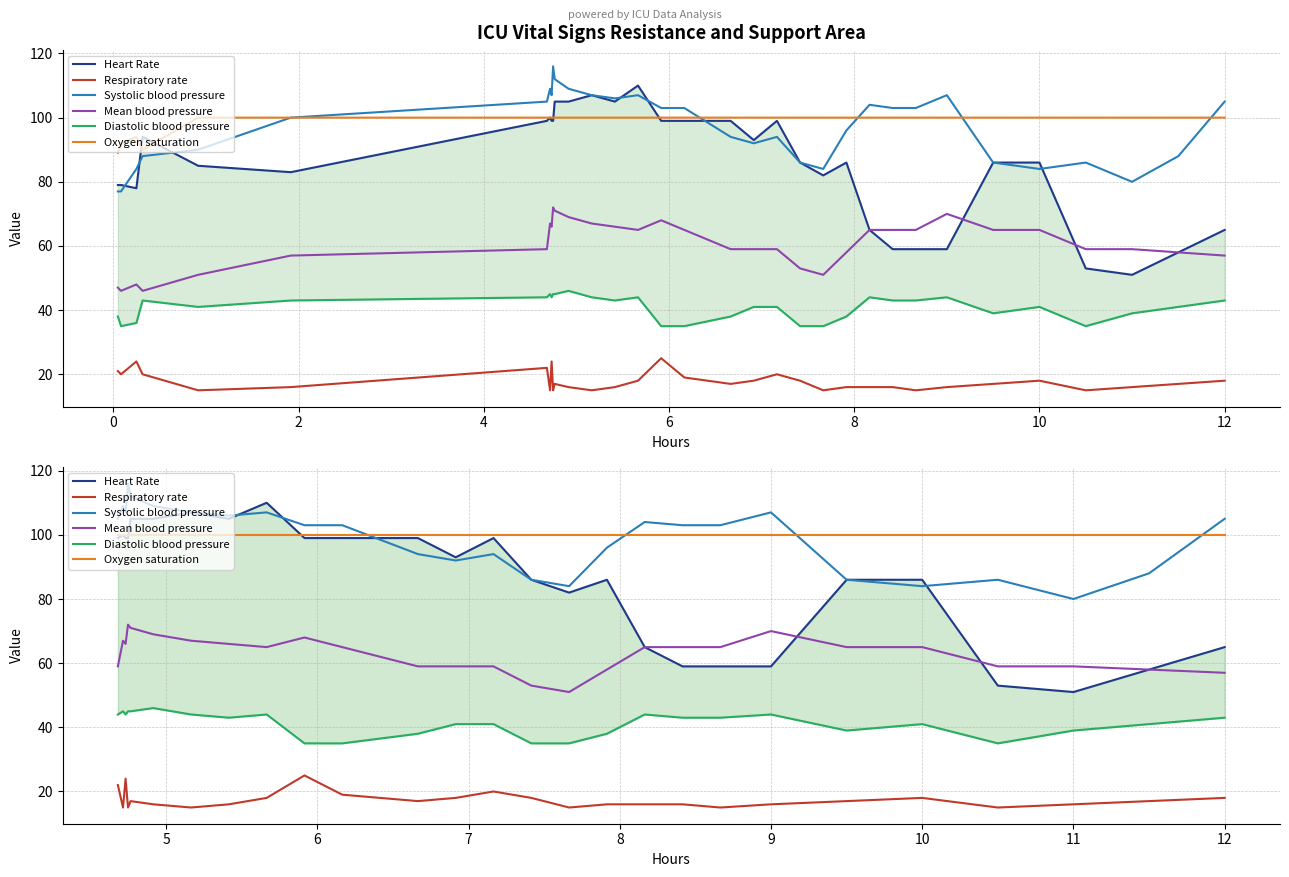

Reading left to right, extract all data points from this chart.

Heart Rate: 99	100	99	99	105	105	107	105	110	99	99	99	93	99	86	82	86	65	59	59	59	86	86	53	51	58	65
Respiratory rate: 22	15	24	15	17	16	15	16	18	25	19	17	18	20	18	15	16	16	16	15	16	17	18	15	16	17	18
Systolic blood pressure: 105	109	107	116	112	109	107	106	107	103	103	94	92	94	86	84	96	104	103	103	107	86	84	86	80	88	105
Mean blood pressure: 59	67	66	72	71	69	67	66	65	68	65	59	59	59	53	51	58	65	65	65	70	65	65	59	59	58	57
Diastolic blood pressure: 44	45	44	45	45	46	44	43	44	35	35	38	41	41	35	35	38	44	43	43	44	39	41	35	39	41	43
Oxygen saturation: 100	100	100	100	100	100	100	100	100	100	100	100	100	100	100	100	100	100	100	100	100	100	100	100	100	100	100